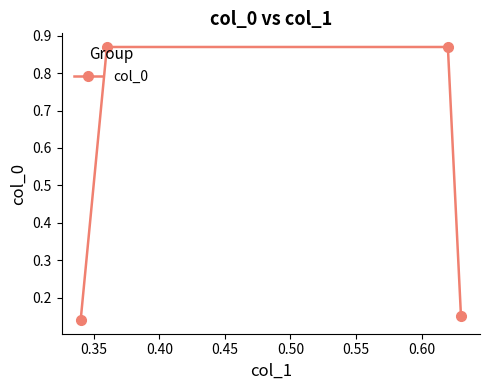

What is the difference between the maximum and second lowest values?

0.7